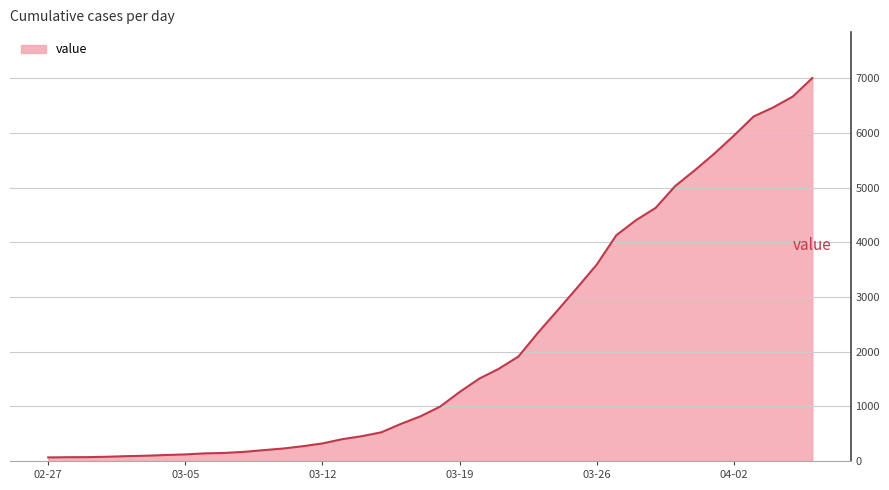

What is the greatest value displayed?

7005